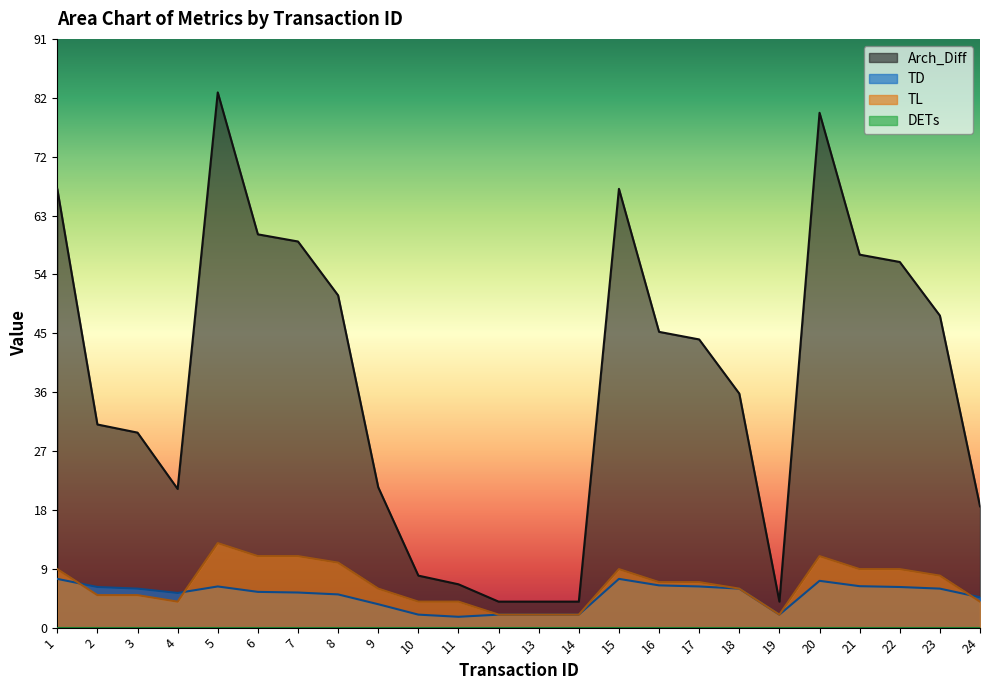

How many intersections are there between TL and TD?

3